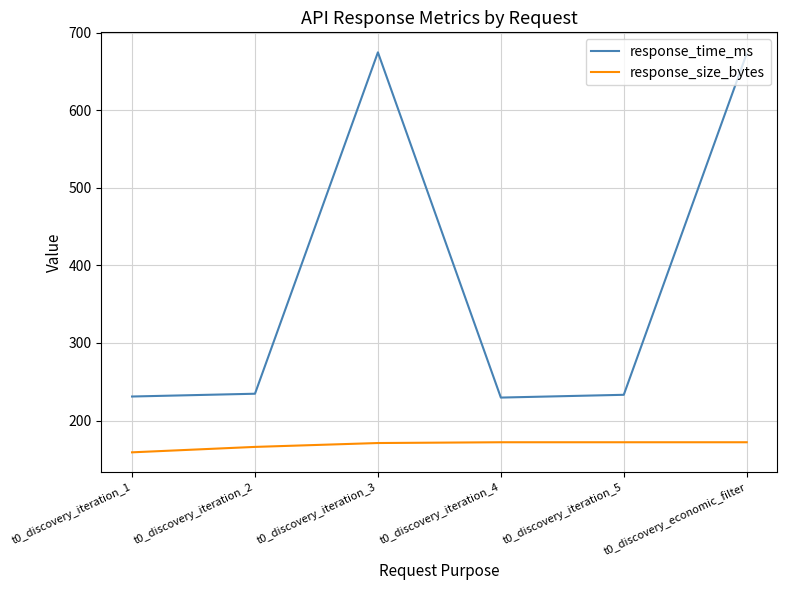

Which series has the largest range (max minus min)?

response_time_ms